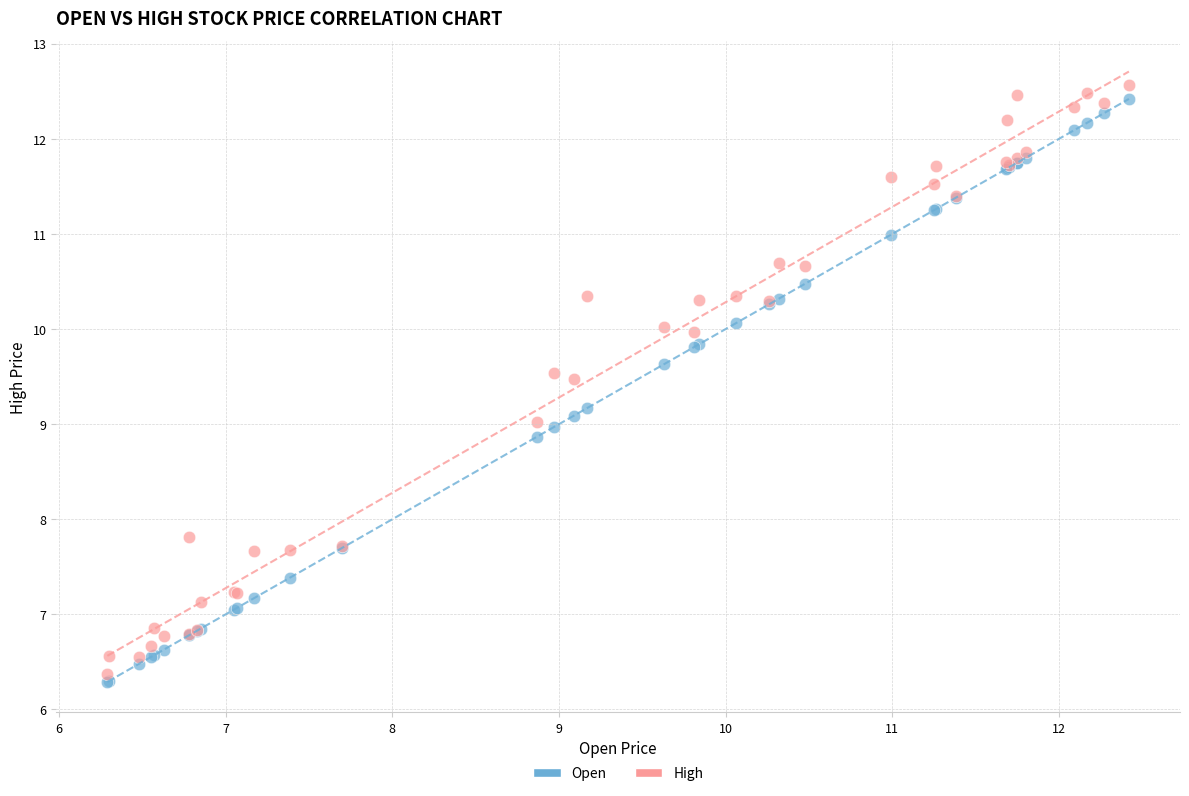

Which series contains the lowest Y value?

Open